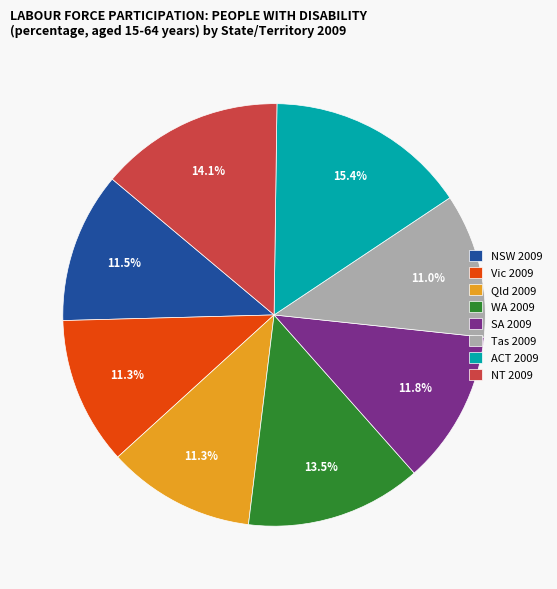

What is the ratio of the value at WA 2009 to the value at NT 2009?

1.0